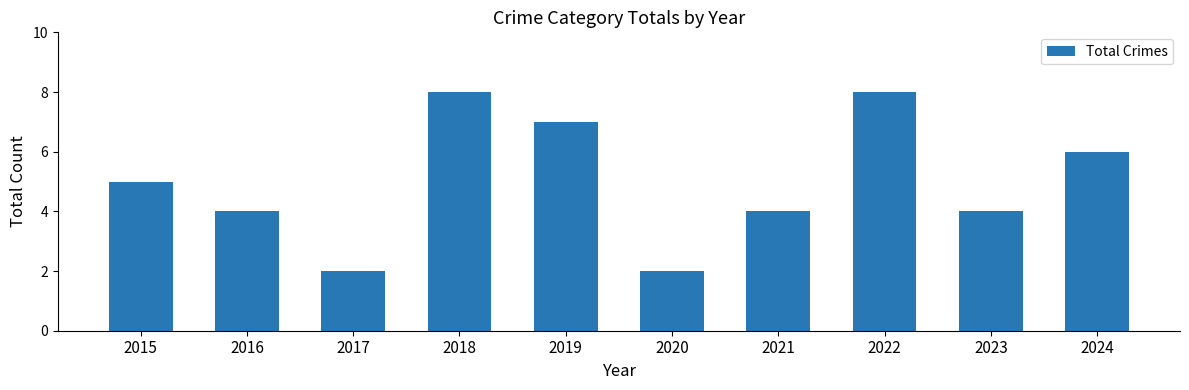

Approximately how many times larger is the value at 2016 compared to 2015?

0.8